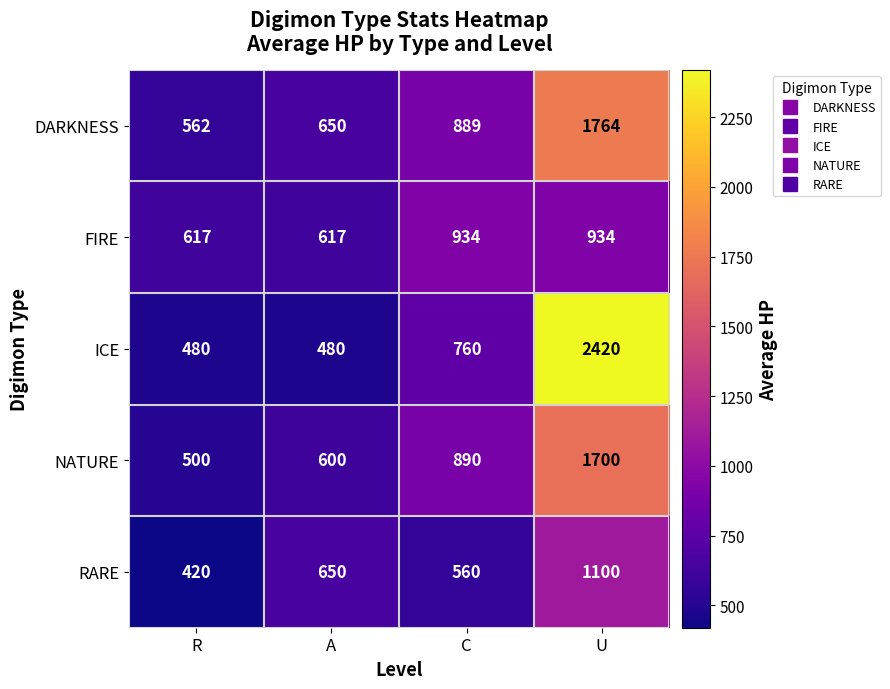

What is the difference between the FIRE values at U and R?

317